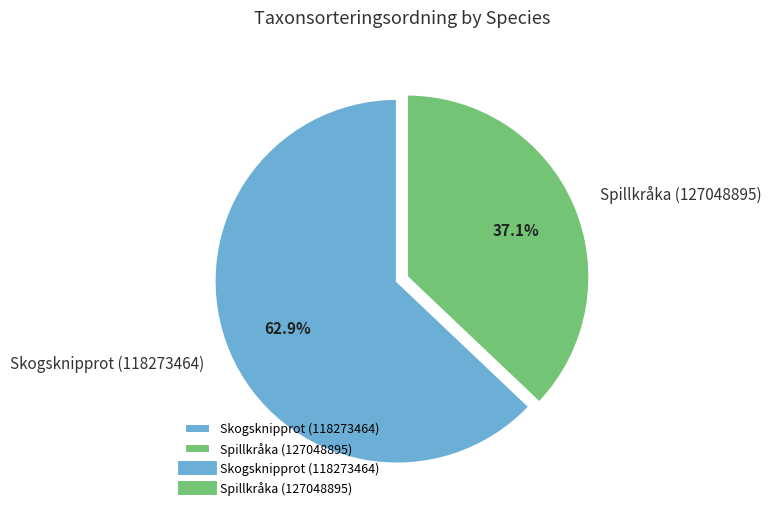

How many segments does this pie chart have?

2